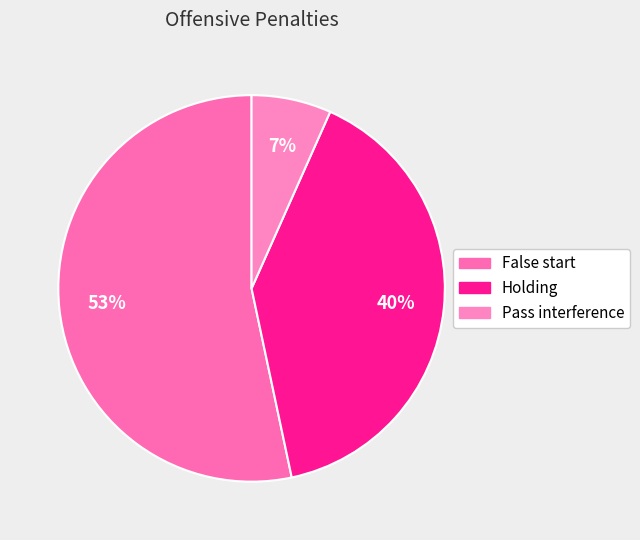

How many segments does this pie chart have?

3